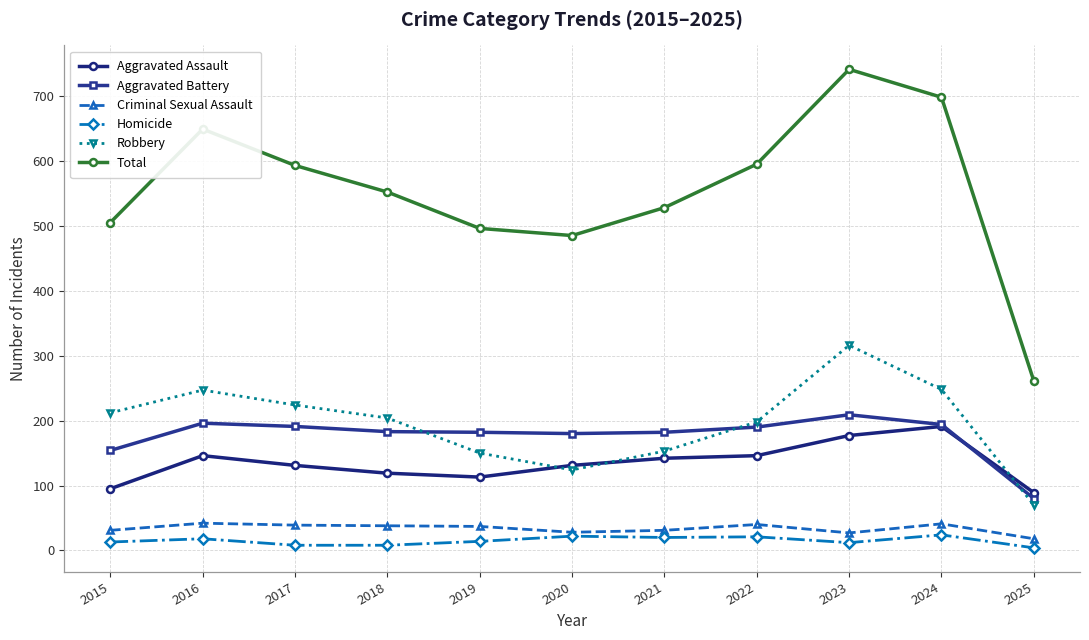

Which series ends up on top after the final intersection of Robbery and Aggravated Battery?

Aggravated Battery